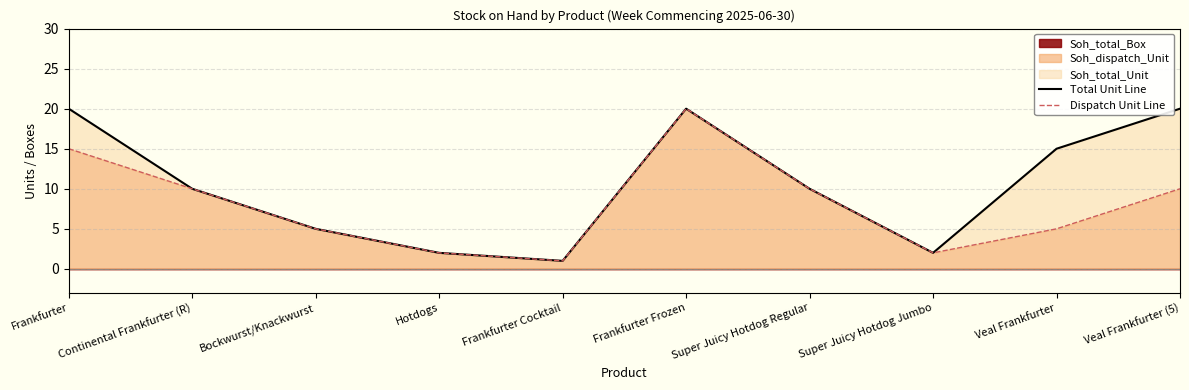

The Total Unit Line series shows 2 at Hotdogs. True or false?

True